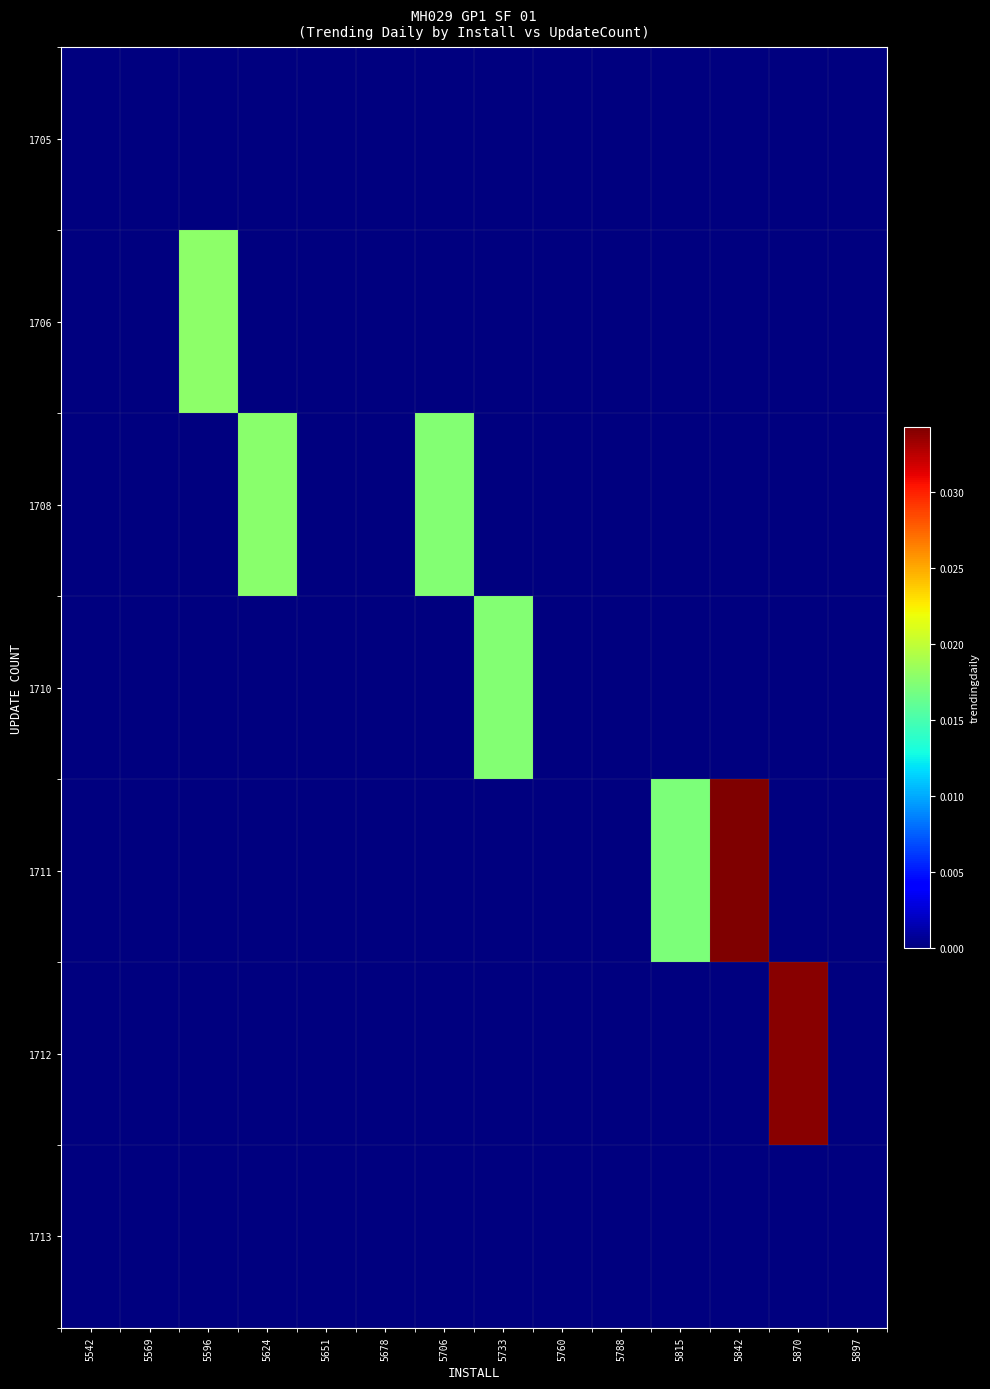

Which has a higher value, 5842 or 5897?

5842